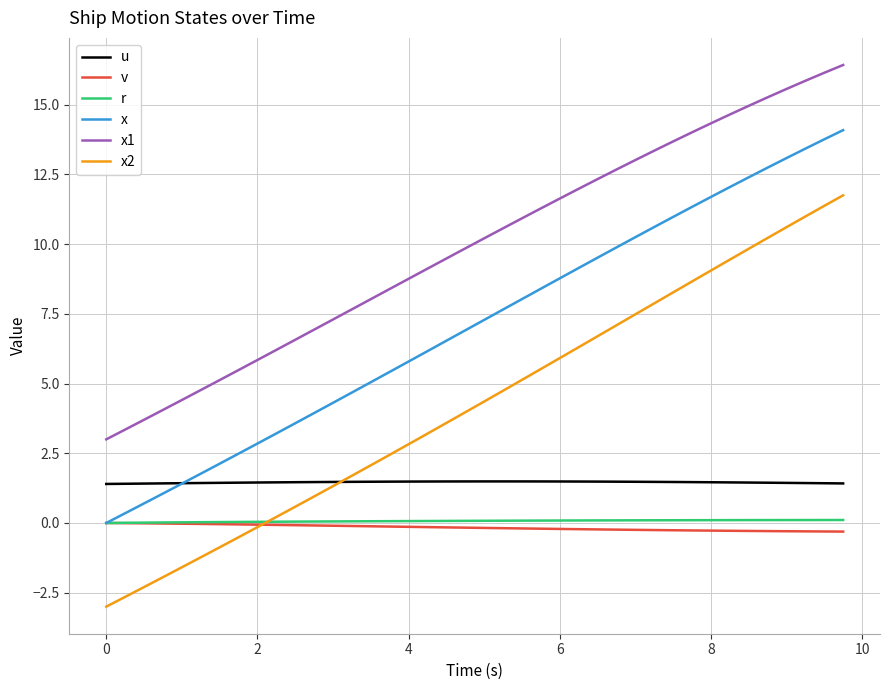

True or false: x2 has more than 1 points higher than both neighbors.

False